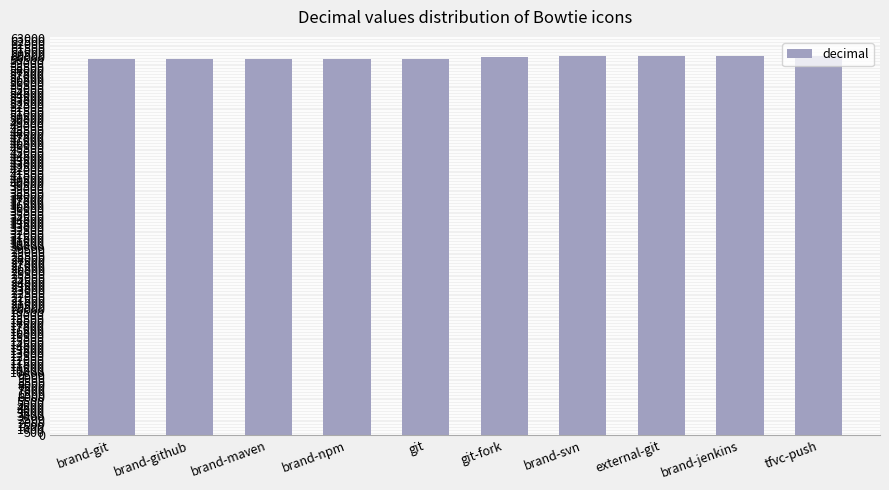

What position from the right is git-fork?

5